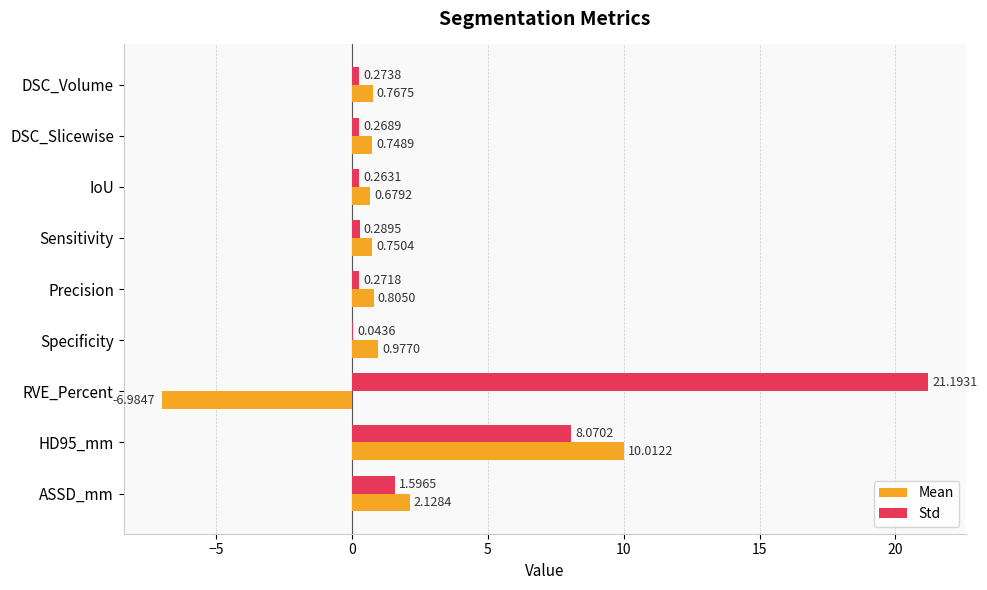

At which category is the sum across all series the highest?

HD95_mm